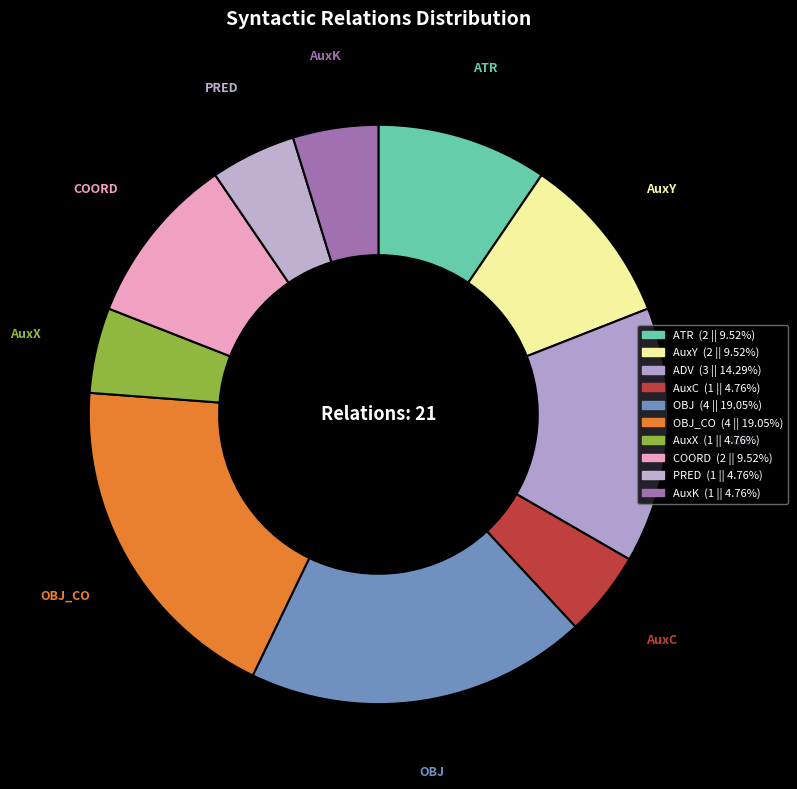

How many slices are in this pie chart?

10